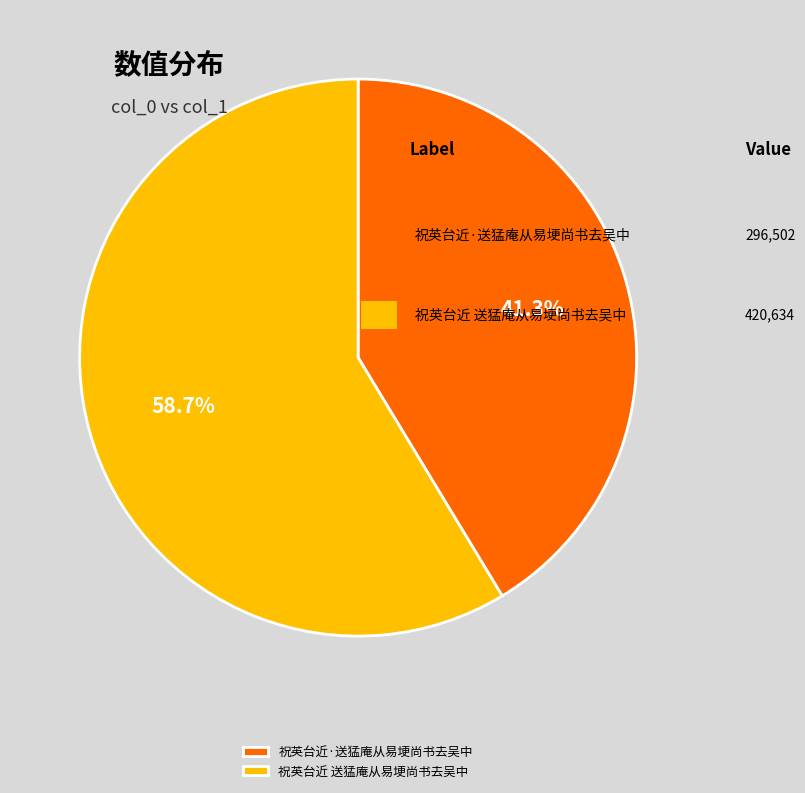

What is the smallest slice in the pie chart?

祝英台近·送猛庵从易埂尚书去吴中